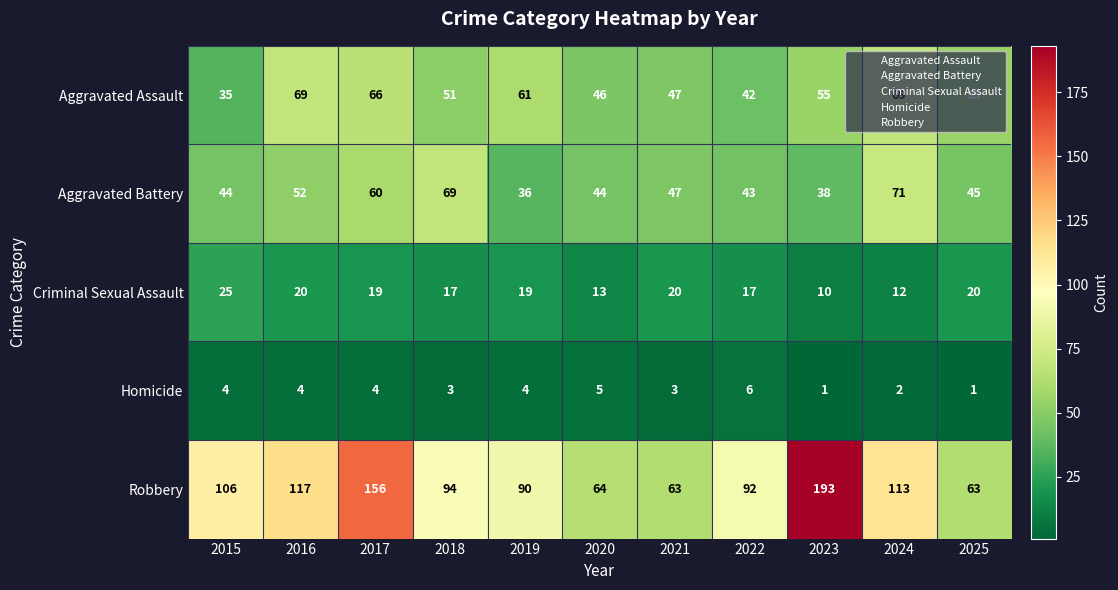

At 2015, list the series in order from largest to smallest.

Robbery, Aggravated Battery, Aggravated Assault, Criminal Sexual Assault, Homicide